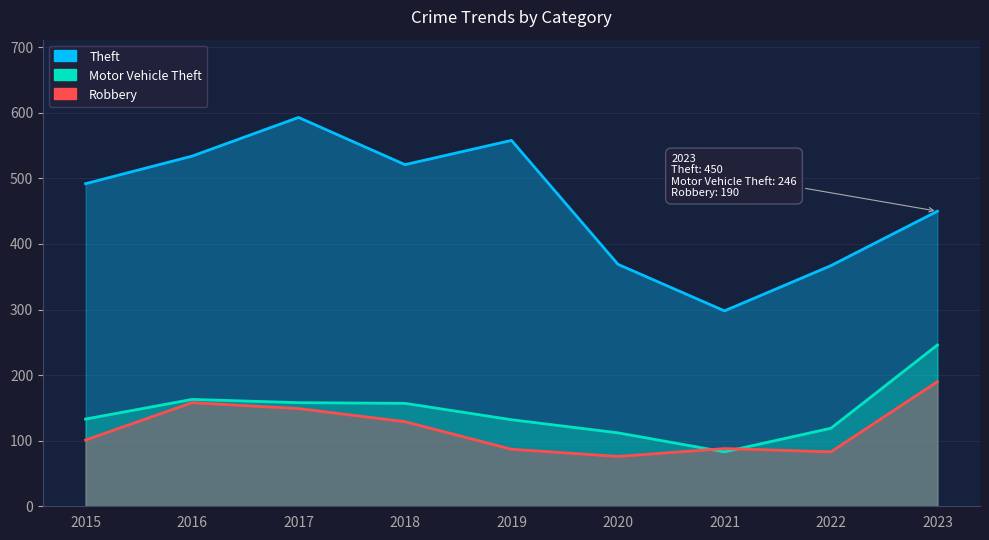

What is the minimum value for Theft?

298